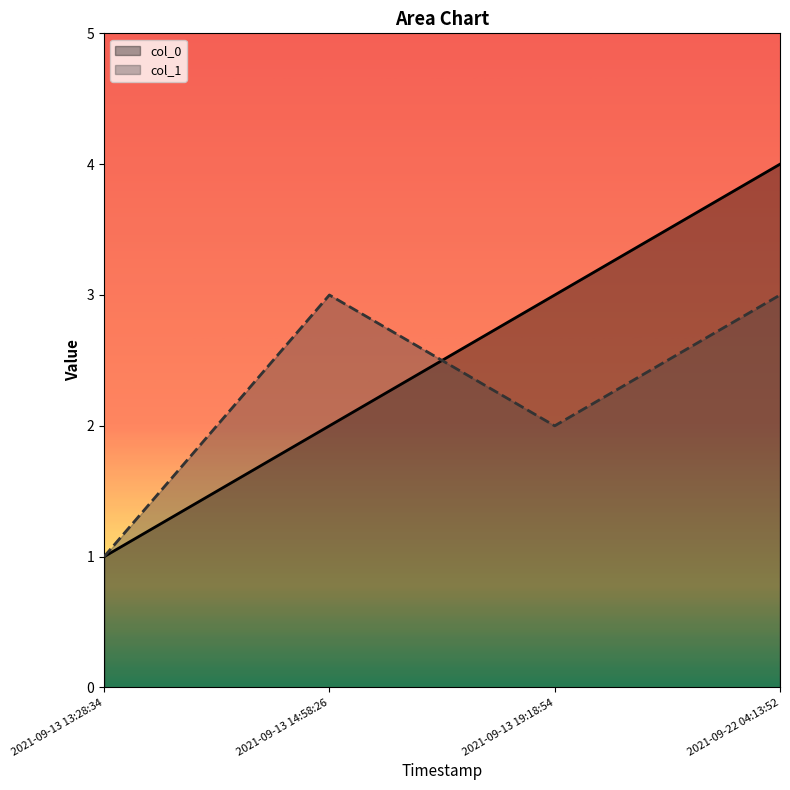

Rank the series at 2021-09-13 13:28:34 from highest to lowest value.

col_0, col_1